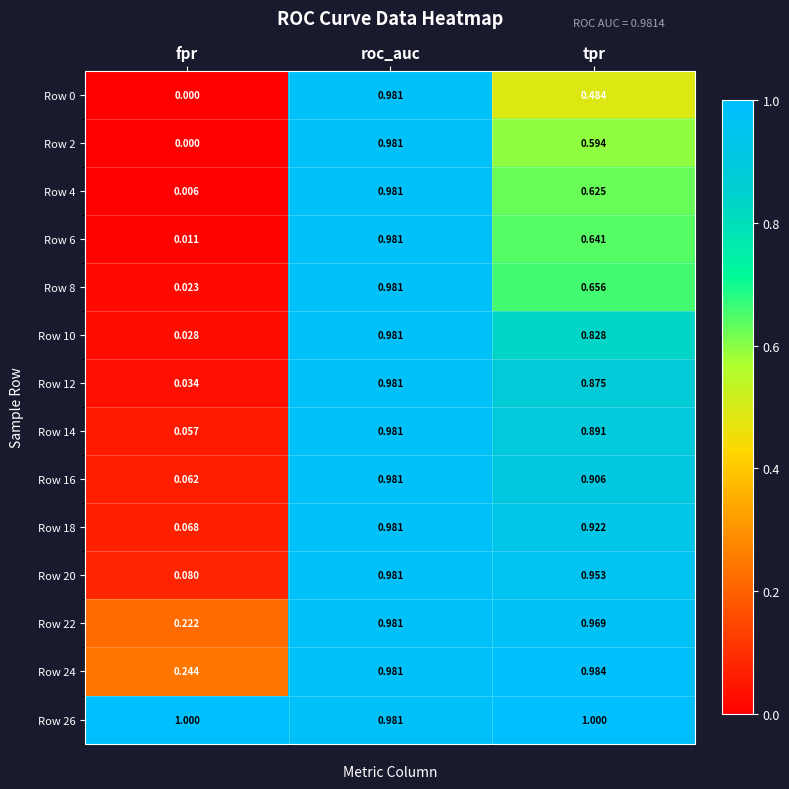

At which category is the sum across all series the highest?

roc_auc